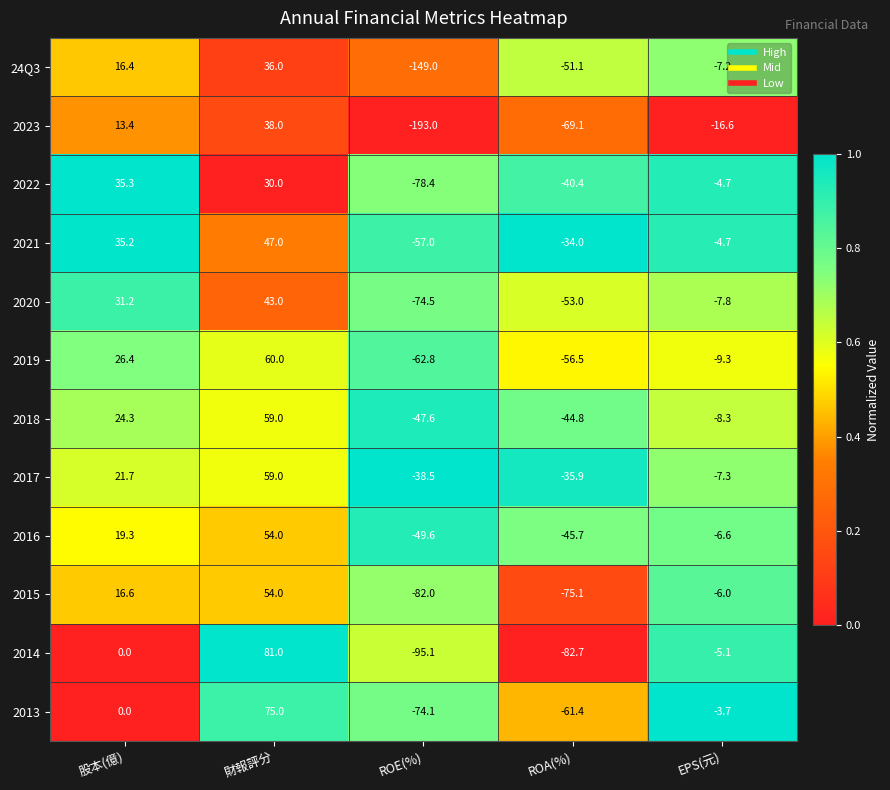

At how many categories does at least one series exceed 0?

2